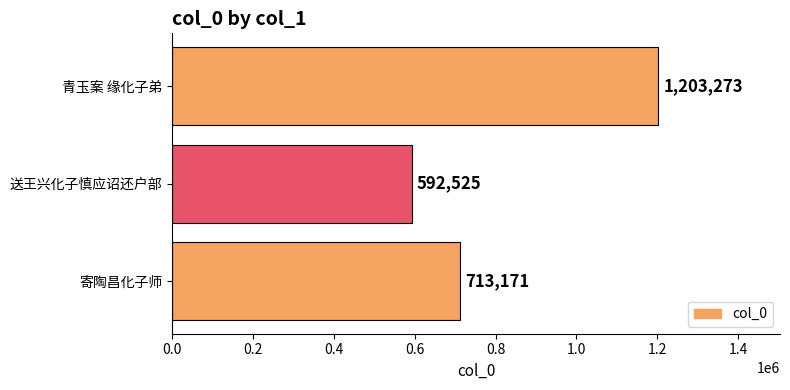

How many distinct data groups are displayed?

1